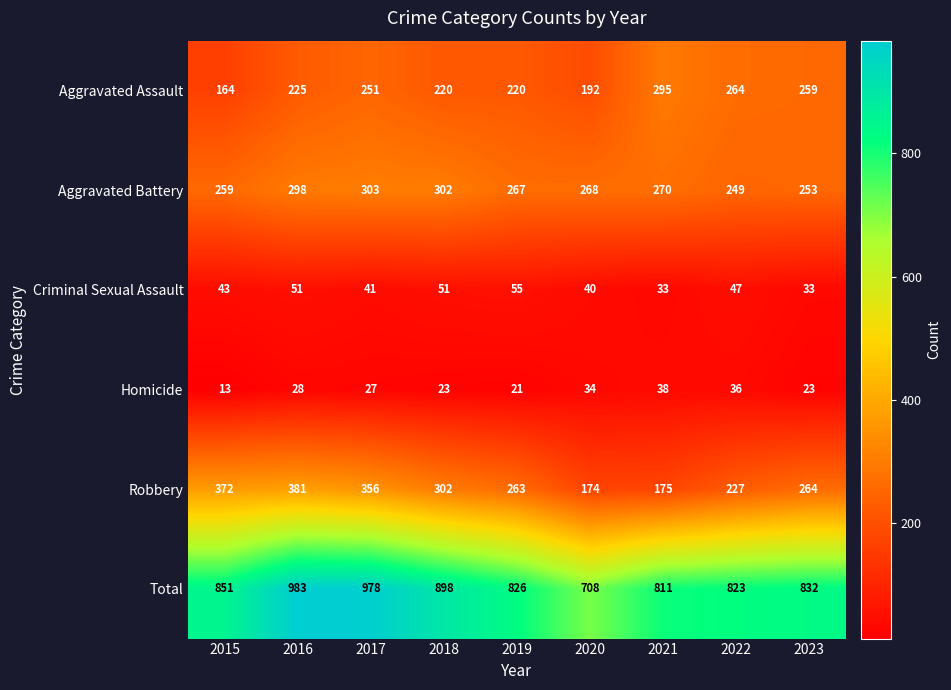

List the series in order of their peak value, lowest first.

Homicide, Criminal Sexual Assault, Aggravated Assault, Aggravated Battery, Robbery, Total